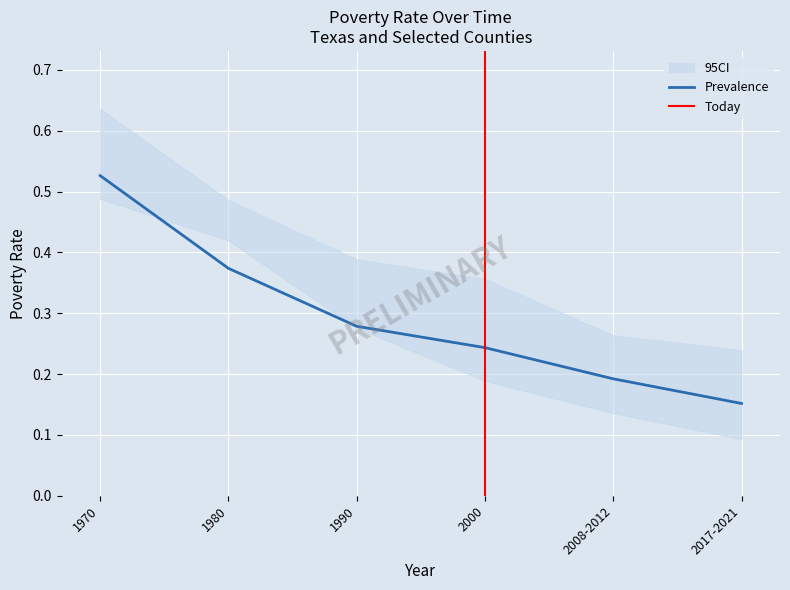

Is the value of Anderson, TX at 2008-2012 greater than the value of Texas at 1990?

No